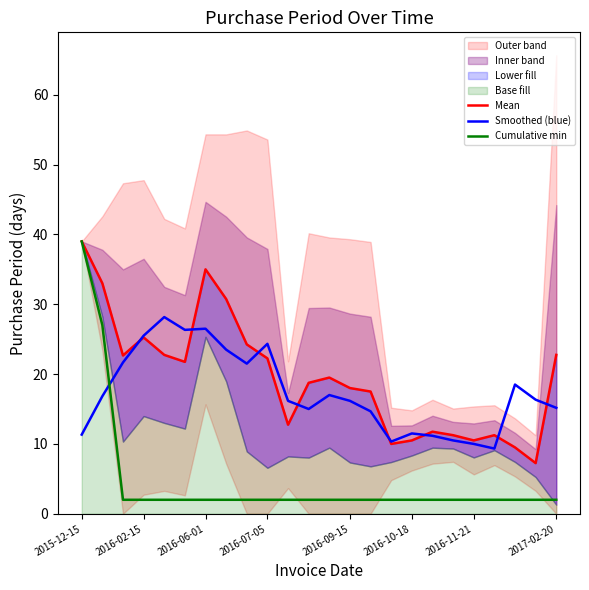

How many lines are shown in the chart?

3